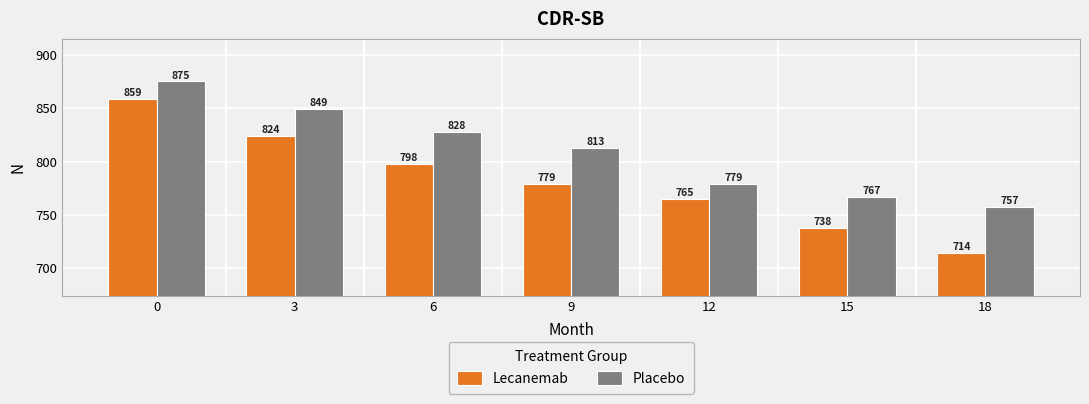

What is the smallest value displayed?

714